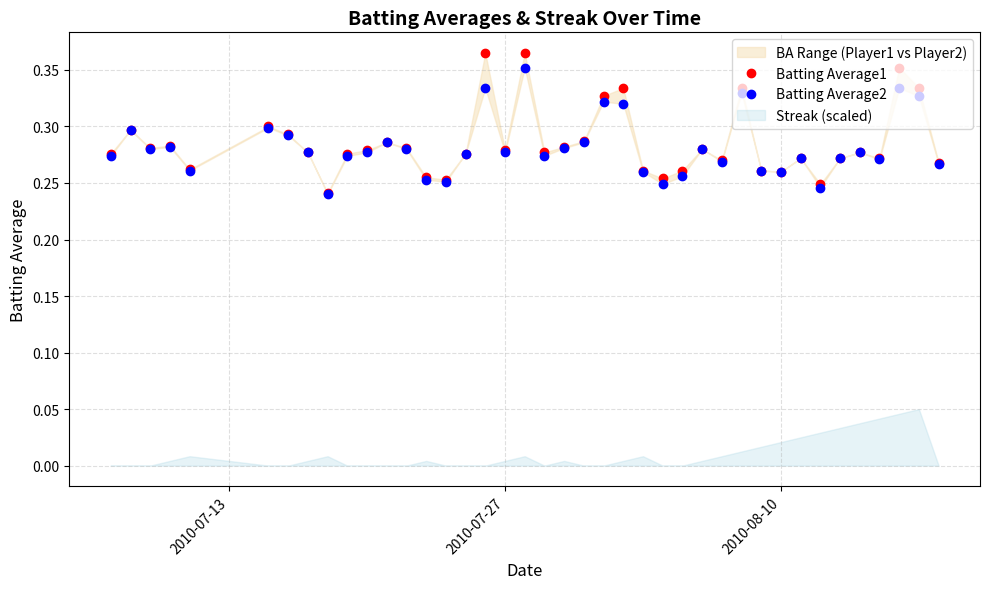

True or false: Batting Average2 has more than 2 interior local peaks.

True